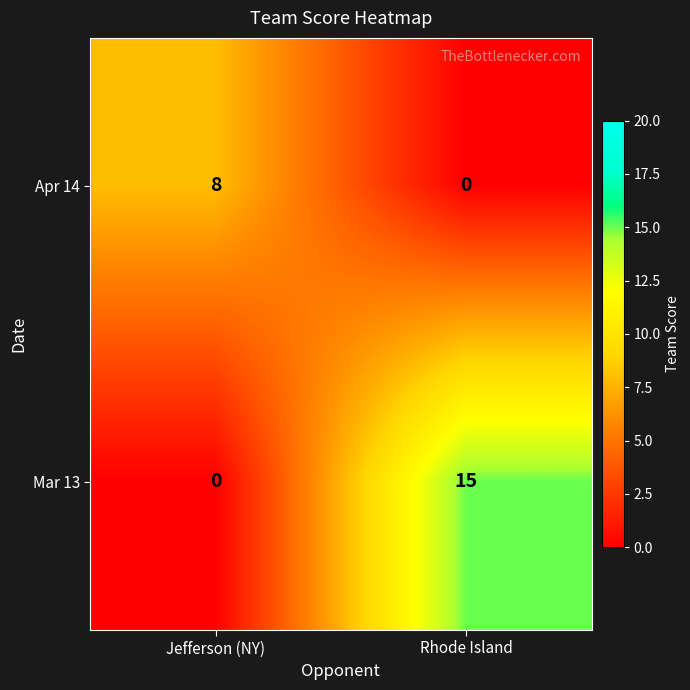

Reading left to right, extract all data points from this chart.

Apr 14: 8	0
Mar 13: 0	15